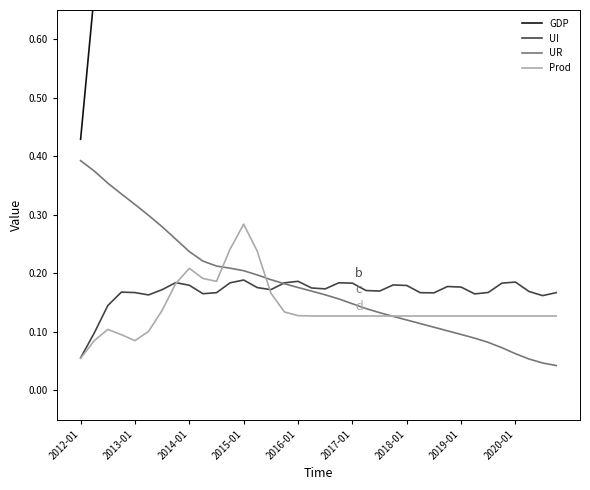

In UI, how many points are lower than both neighbors (excluding endpoints)?

8